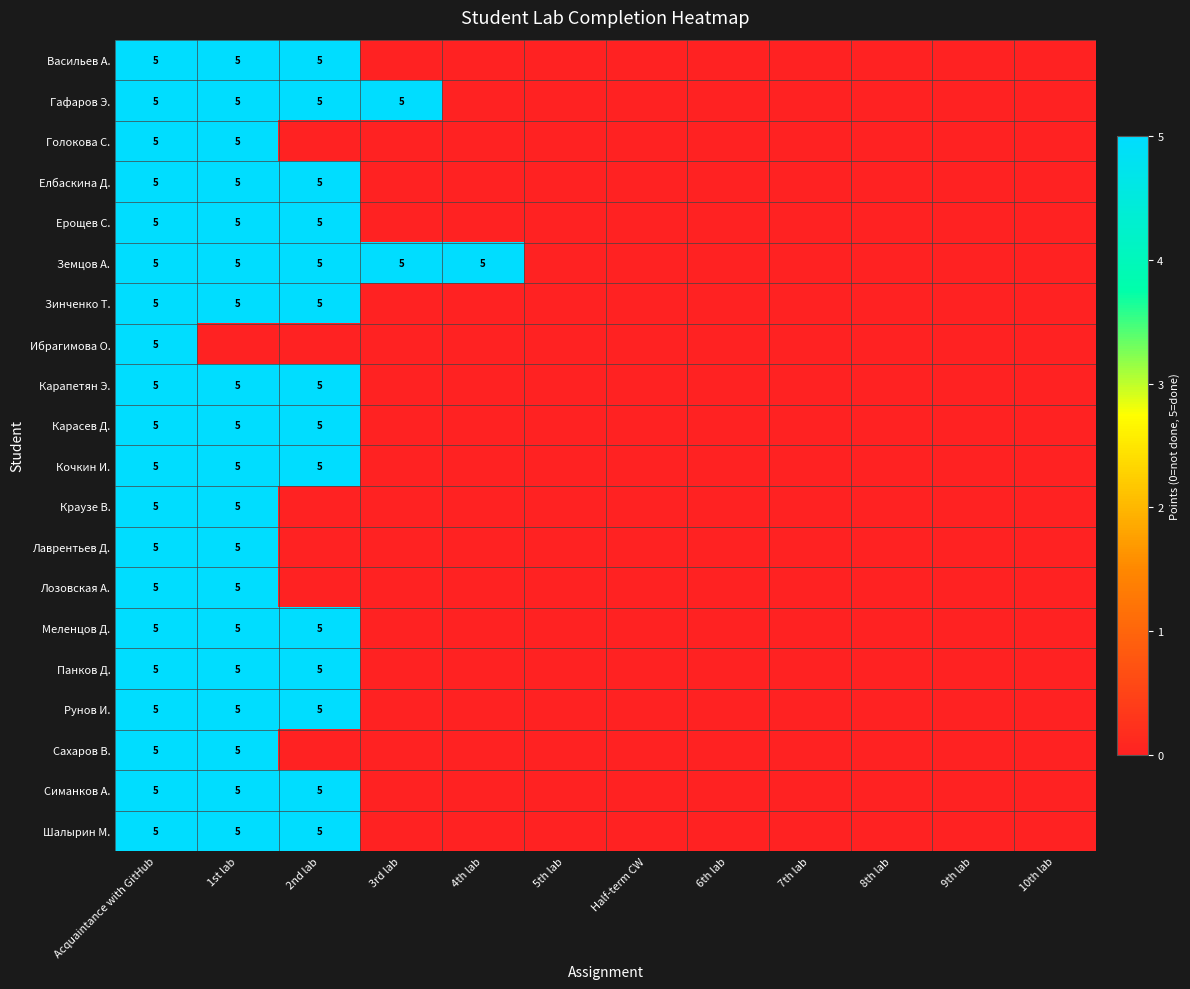

The value of Лаврентьев Д. at 1st lab is 5. True or false?

True